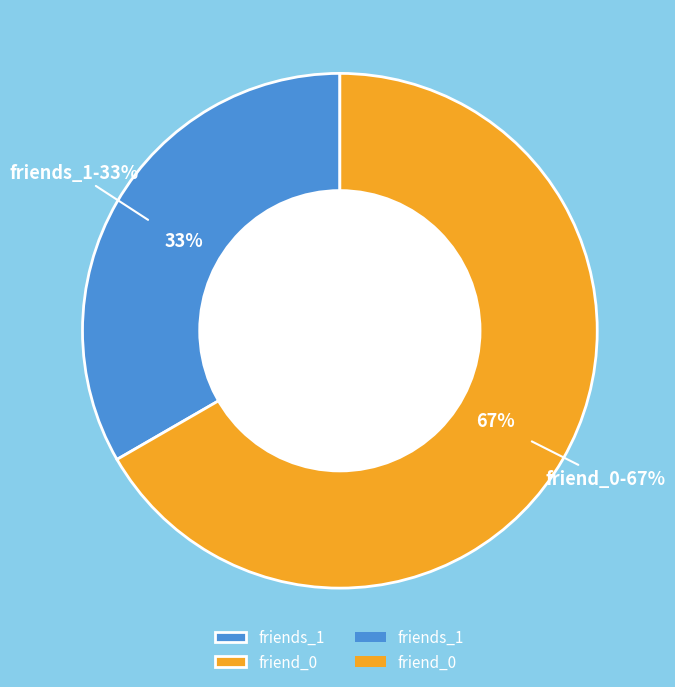

To the nearest percent, what portion does friends_1 represent?

33%